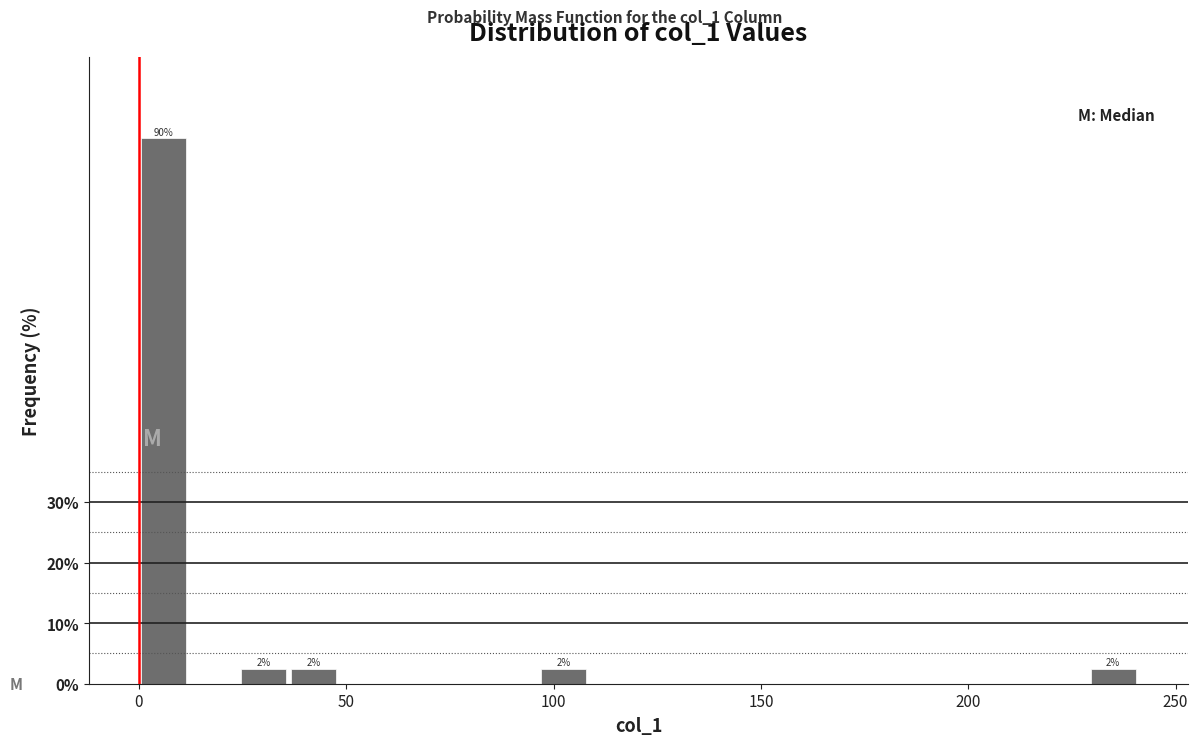

Read against the x-axis, roughly where is the centre of the tallest bar?

5